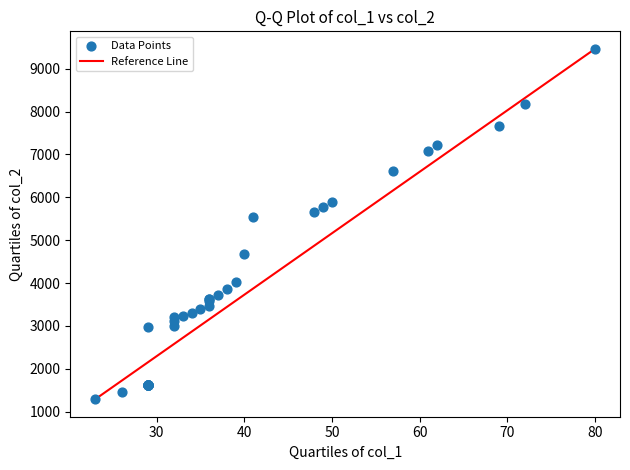

What Y value in the scatter plot is closest to 5376?

5544